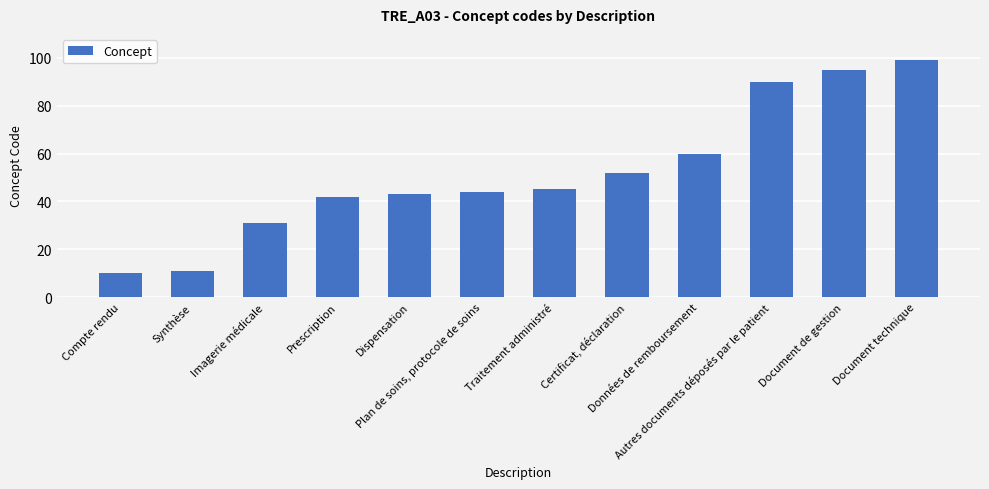

Is it true that the value at Autres documents déposés par le patient is 90?

True